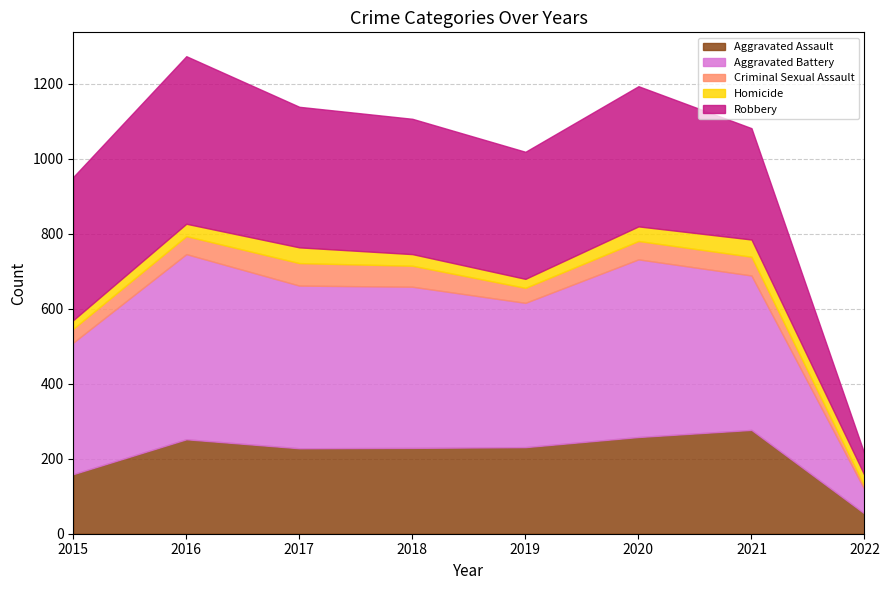

Reading left to right, list all the values displayed in this chart.

Aggravated Assault: 159	252	228	229	231	258	277	54
Aggravated Battery: 351	494	434	430	385	474	412	64
Criminal Sexual Assault: 37	48	60	56	40	49	50	9
Homicide: 23	33	42	31	24	39	46	29
Robbery: 382	447	375	361	339	374	297	57